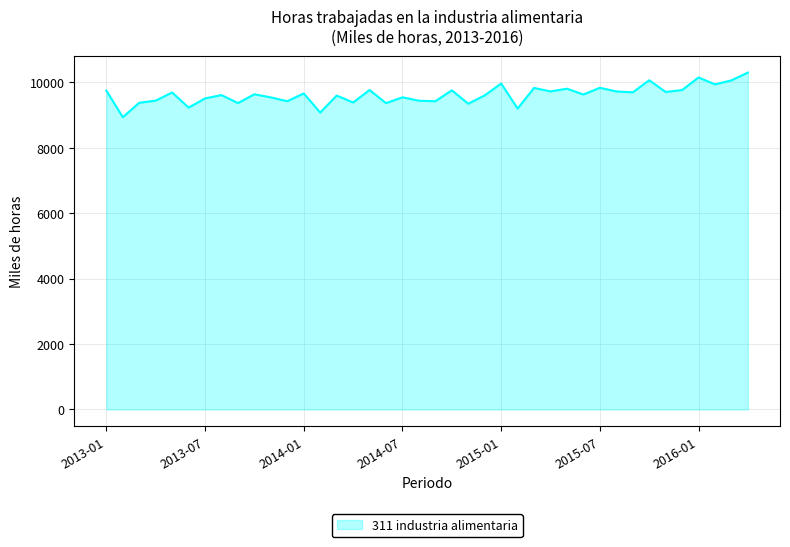

What is the minimum value shown in the chart?

8939.0